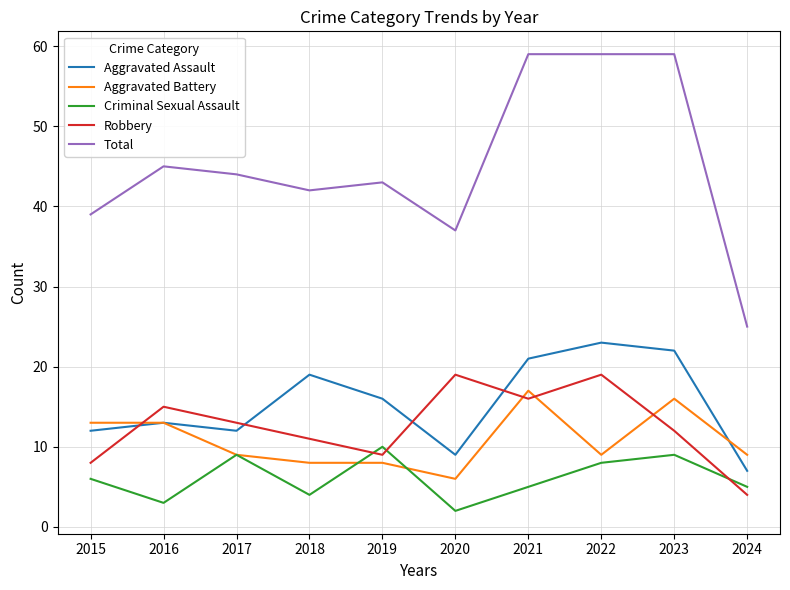

Which category has the lowest value across all series?

2020